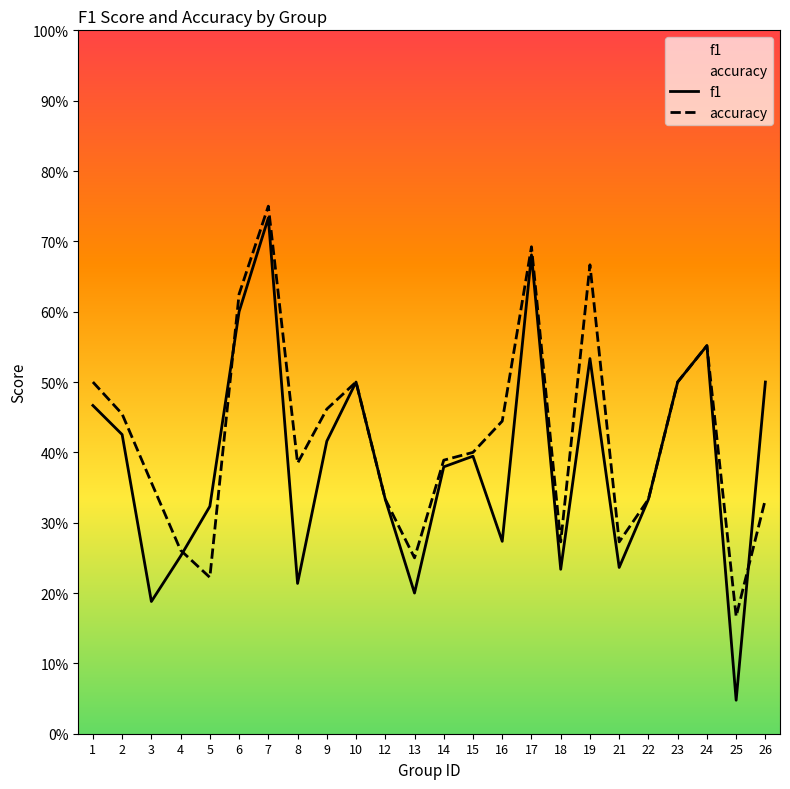

Where do accuracy and f1 first cross each other?

4 and 5